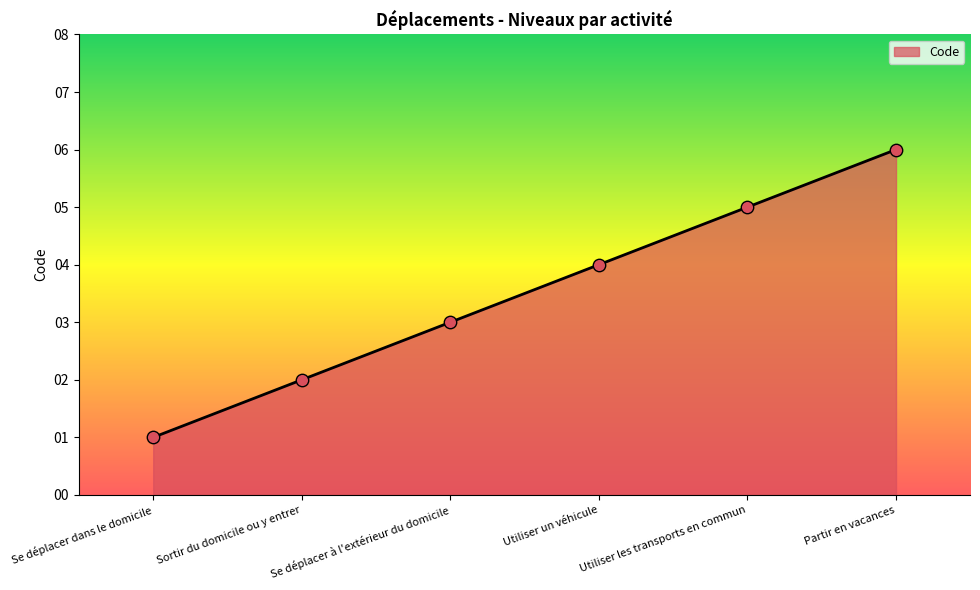

What is the ratio of the value at Utiliser un véhicule to the value at Se déplacer à l'extérieur du domicile?

1.3